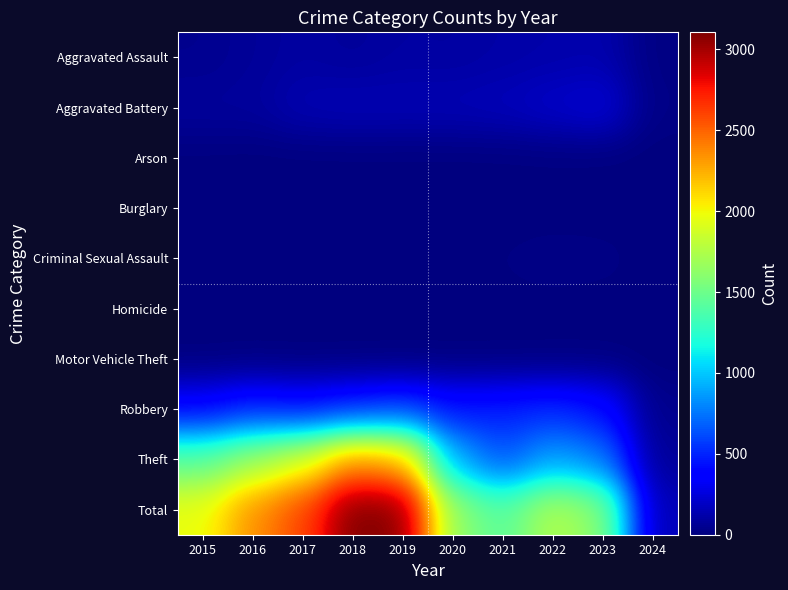

Reading left to right, transcribe all the data shown in this chart.

Aggravated Assault: 2015=46	2016=71	2017=95	2018=77	2019=98	2020=94	2021=110	2022=121	2023=130	2024=14
Aggravated Battery: 2015=82	2016=82	2017=142	2018=152	2019=148	2020=150	2021=163	2022=202	2023=244	2024=22
Arson: 2015=3	2016=0	2017=0	2018=1	2019=1	2020=1	2021=2	2022=5	2023=2	2024=0
Burglary: 2015=0	2016=0	2017=2	2018=0	2019=1	2020=0	2021=1	2022=0	2023=0	2024=0
Criminal Sexual Assault: 2015=12	2016=8	2017=8	2018=11	2019=8	2020=3	2021=14	2022=24	2023=21	2024=3
Homicide: 2015=0	2016=1	2017=1	2018=1	2019=2	2020=3	2021=4	2022=5	2023=2	2024=1
Motor Vehicle Theft: 2015=1	2016=4	2017=2	2018=1	2019=1	2020=3	2021=2	2022=2	2023=6	2024=0
Robbery: 2015=395	2016=510	2017=446	2018=520	2019=591	2020=450	2021=484	2022=521	2023=439	2024=39
Theft: 2015=1429	2016=1676	2017=1896	2018=2342	2019=2230	2020=930	2021=642	2022=880	2023=763	2024=71
Total: 2015=1968	2016=2352	2017=2592	2018=3105	2019=3080	2020=1634	2021=1422	2022=1760	2023=1607	2024=150